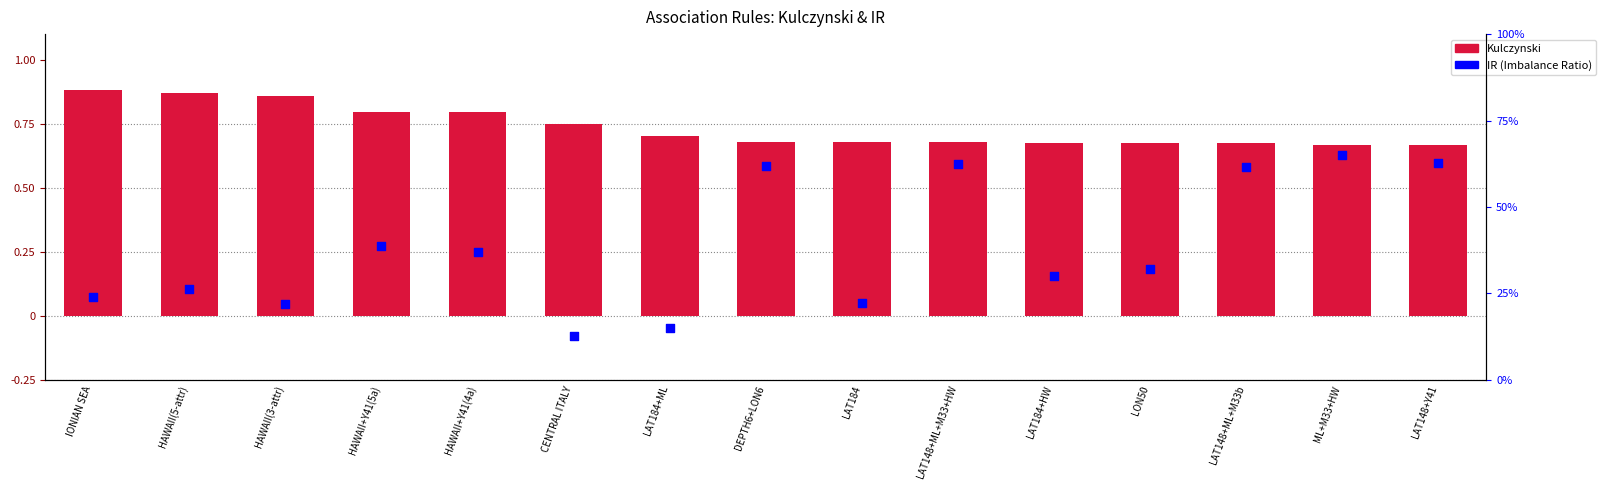

Is the value of Kulczynski at LON50 greater than the value of IR at LAT184?

Yes